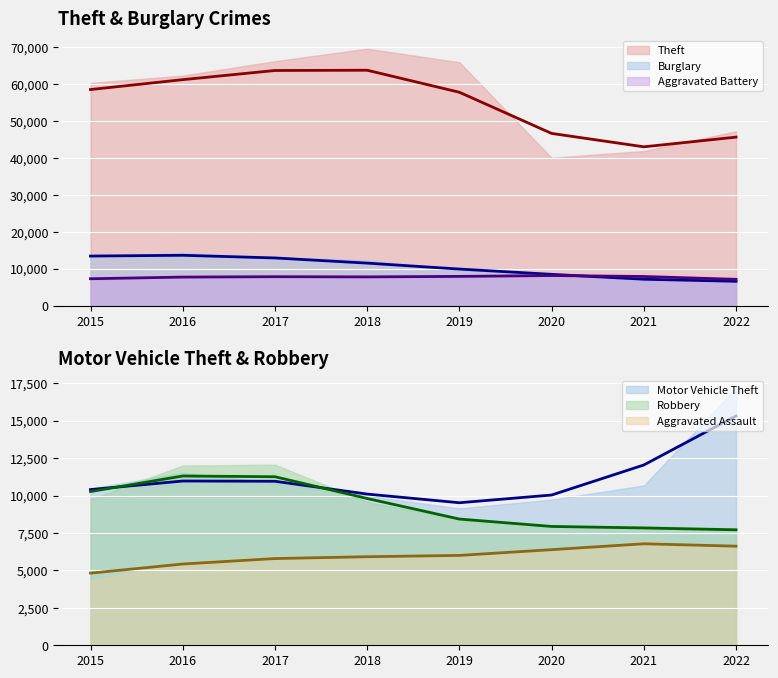

Which category has the lowest value in the Robbery series?

2022